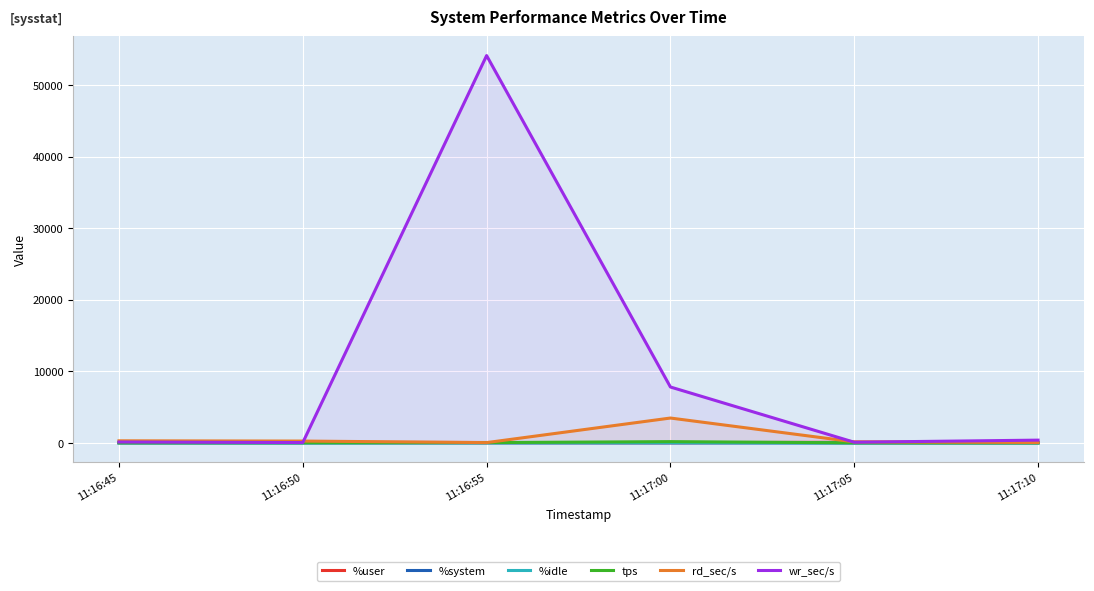

True or false: %system and %user intersect in this chart.

False